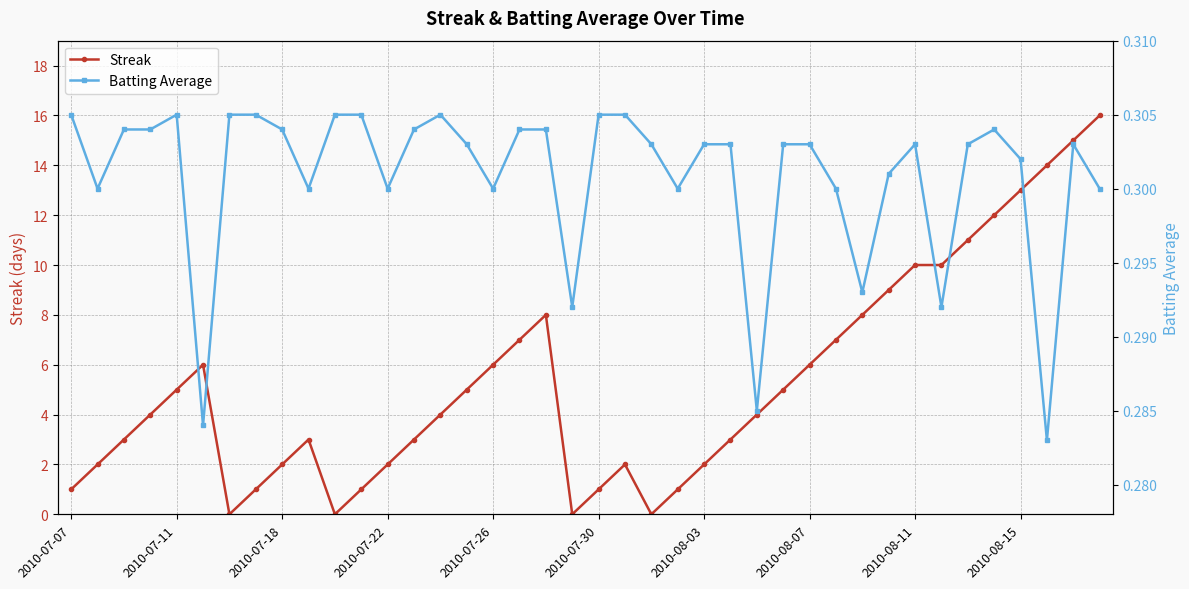

What is the sum of all Streak values?

212